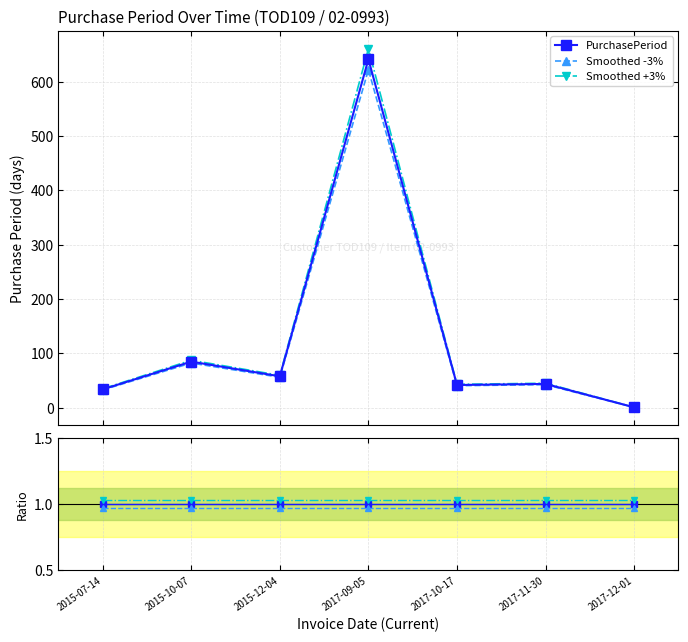

What is the label of the 3rd point from the left?

2015-12-04